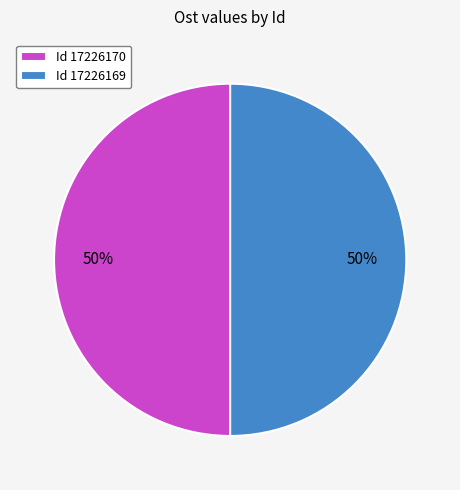

How many segments does this pie chart have?

2